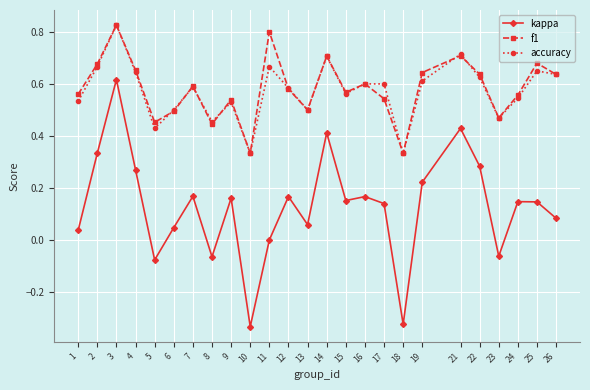

Count the number of data series in this chart.

3